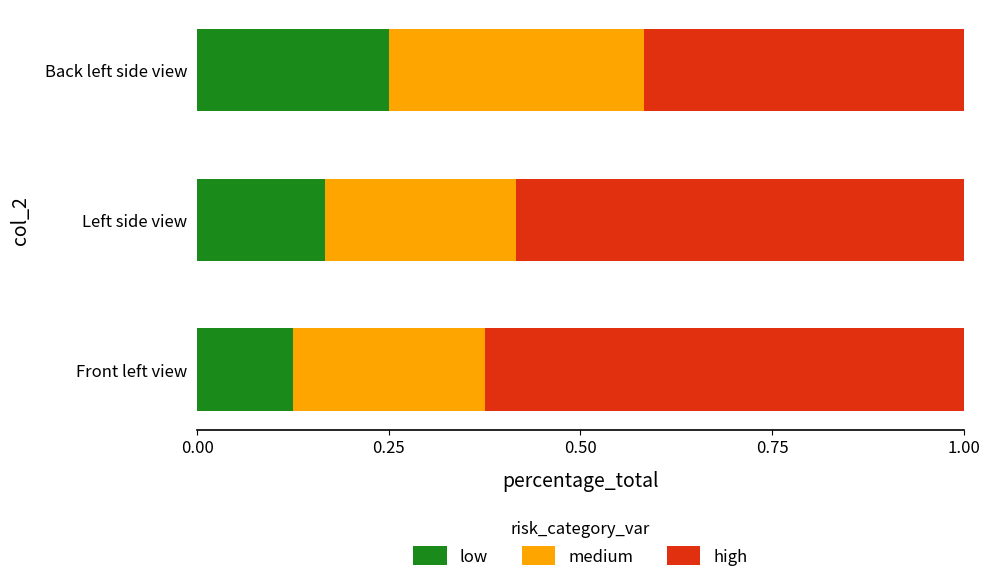

Count the number of data series in this chart.

3